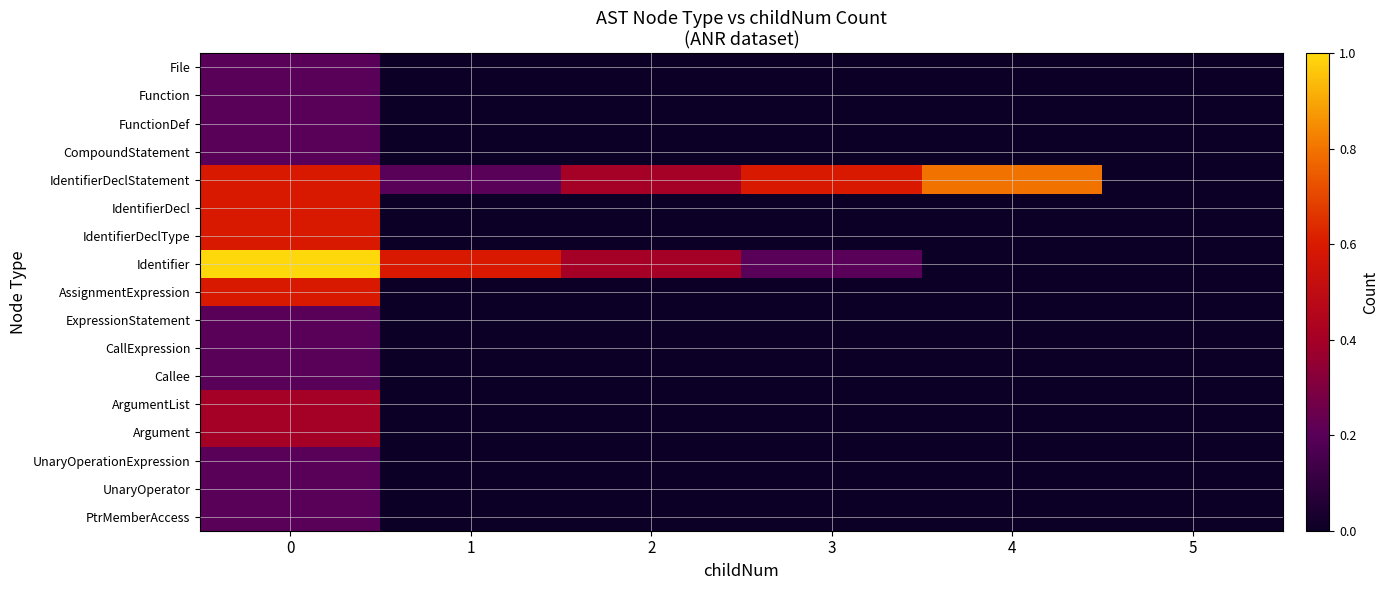

At 2, list the series in order from largest to smallest.

IdentifierDeclStatement, Identifier, File, Function, FunctionDef, CompoundStatement, IdentifierDecl, IdentifierDeclType, AssignmentExpression, ExpressionStatement, CallExpression, Callee, ArgumentList, Argument, UnaryOperationExpression, UnaryOperator, PtrMemberAccess